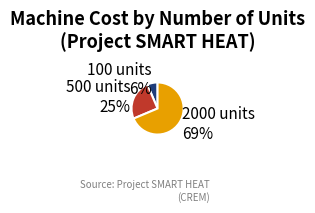

Rank the categories by value from highest to lowest.

2000 units, 500 units, 100 units